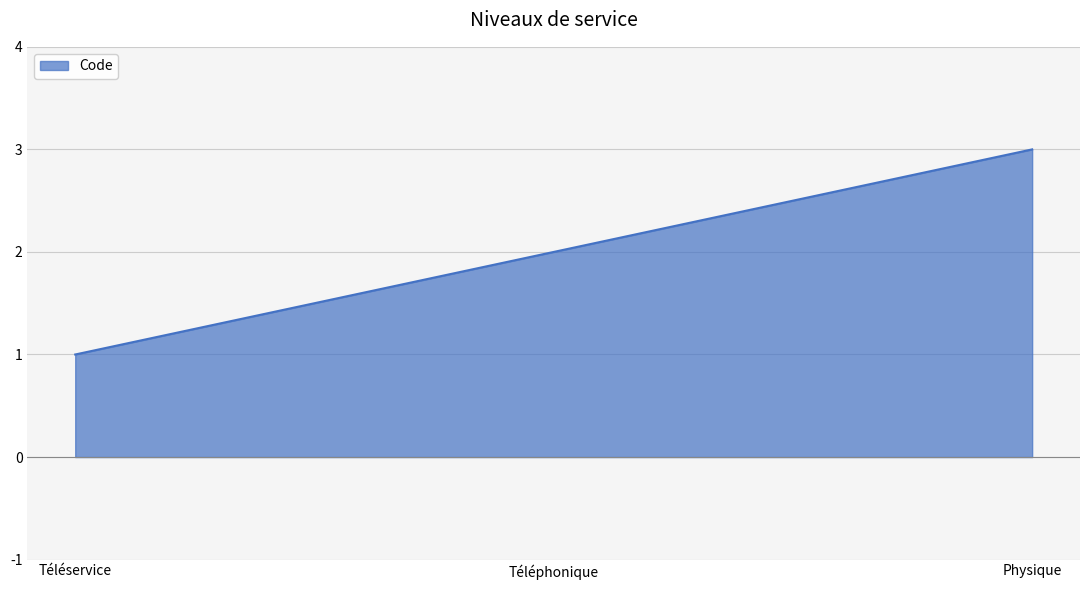

Count the number of data series in this chart.

1